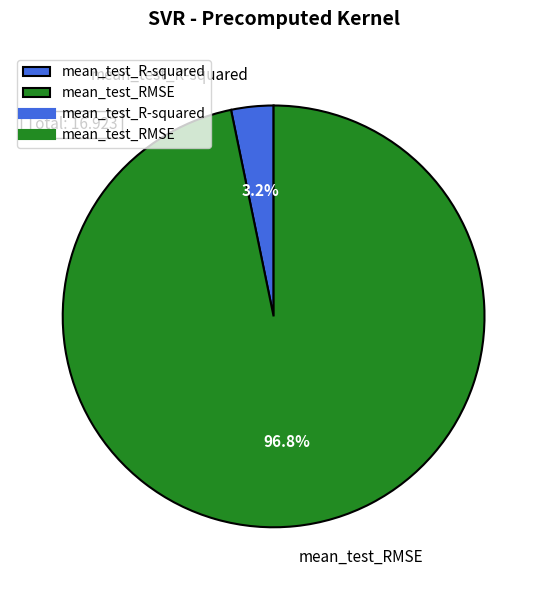

What percentage is NOT represented by mean_test_R-squared?

96.8%